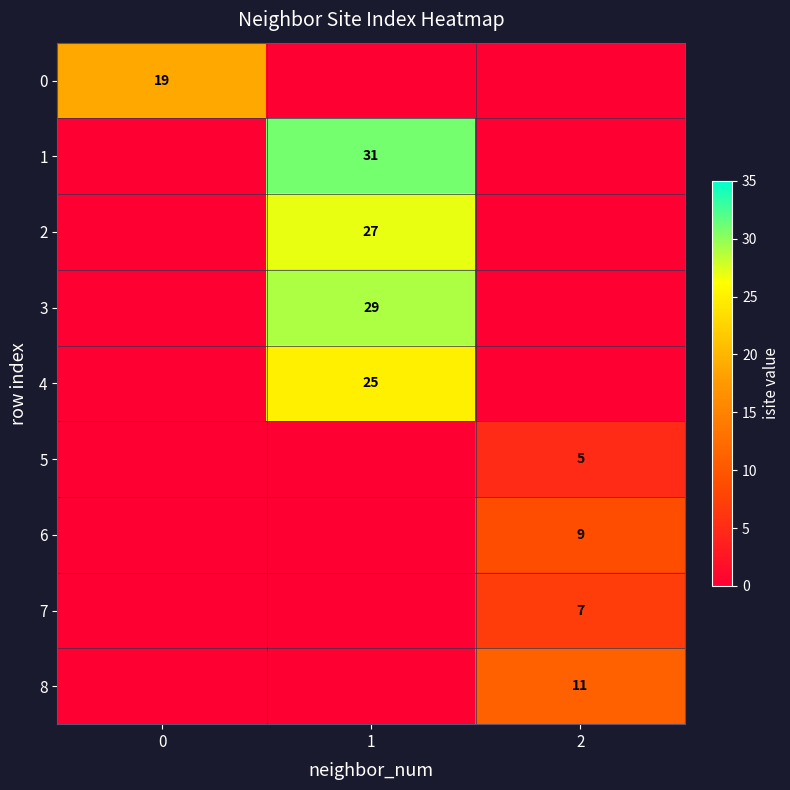

The 6 series shows 15 at 2. True or false?

False